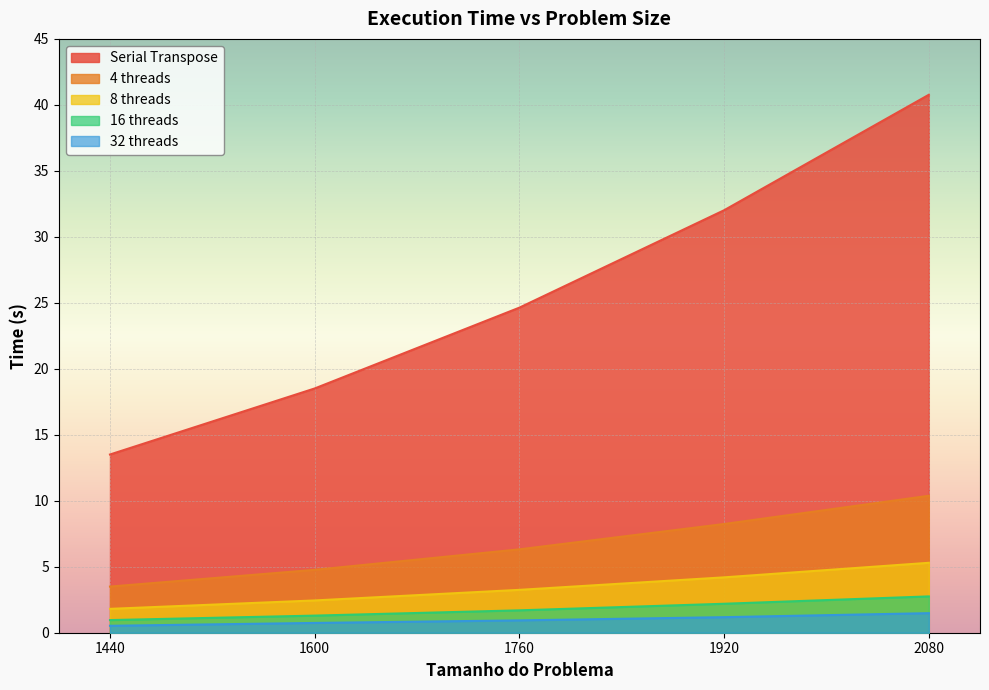

The 32 threads series shows 0.5 at 2080. True or false?

False